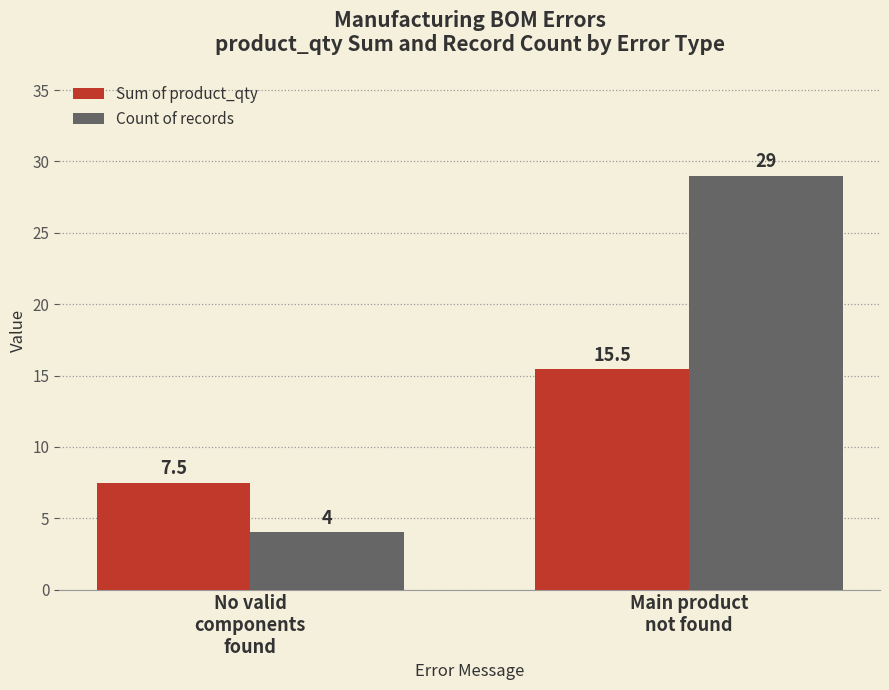

At which category is the sum across all series the highest?

Main product
not found